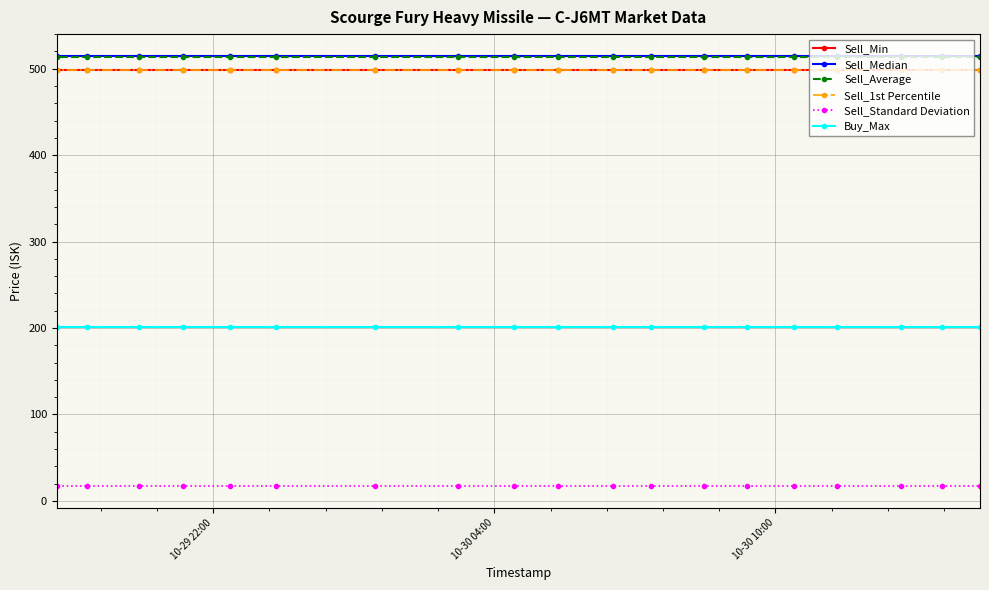

What are all the series names shown in the legend?

Sell_Min, Sell_Median, Sell_Average, Sell_1st Percentile, Sell_Standard Deviation, Buy_Max